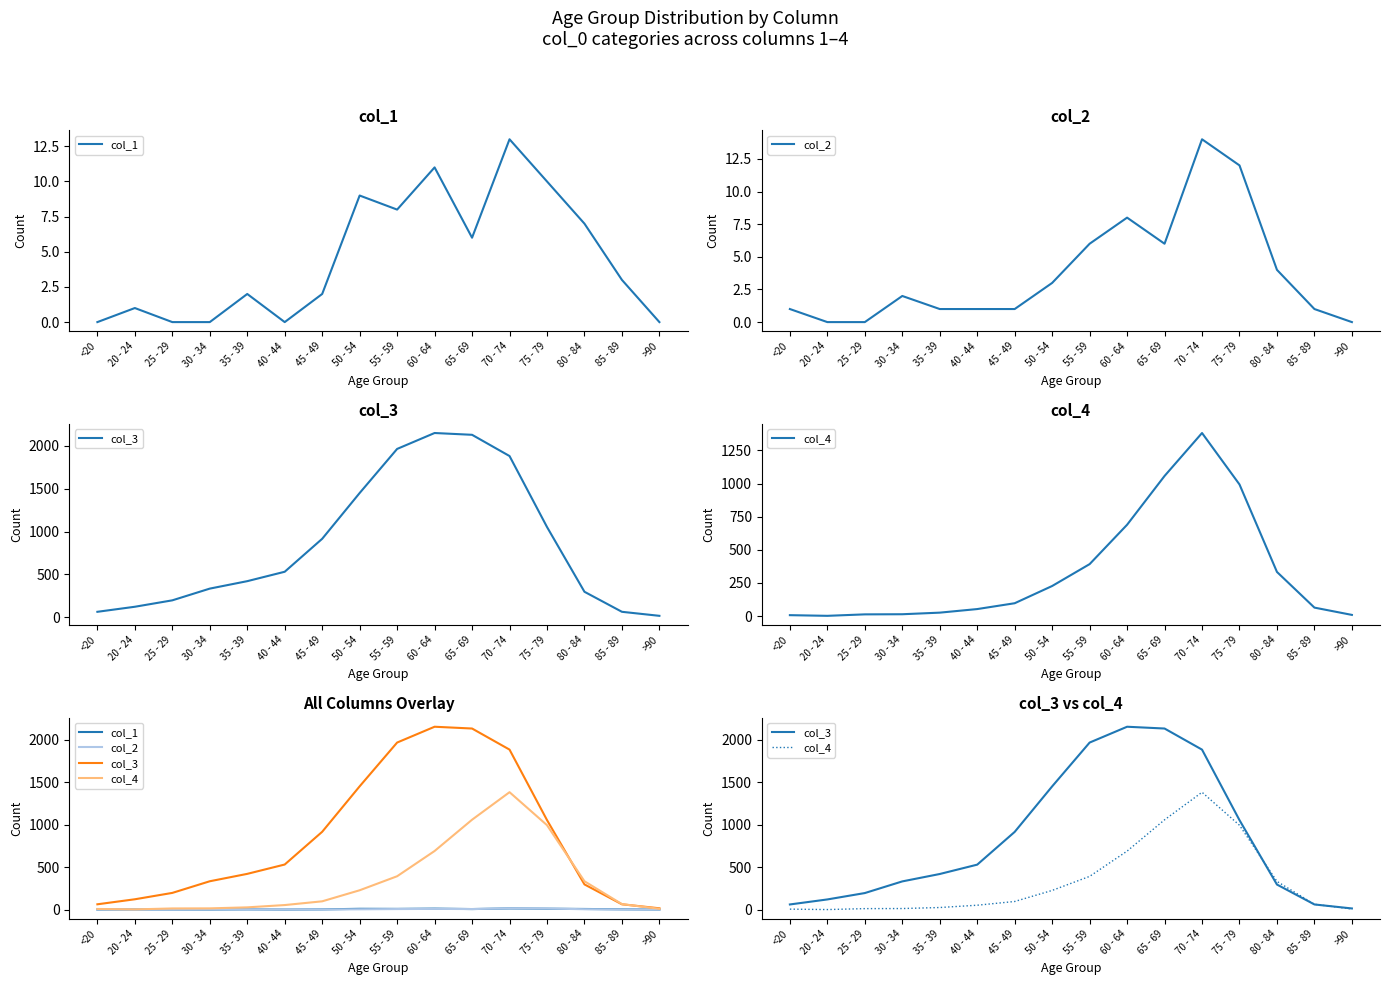

What is the total value across all series at 60 - 64?

2859